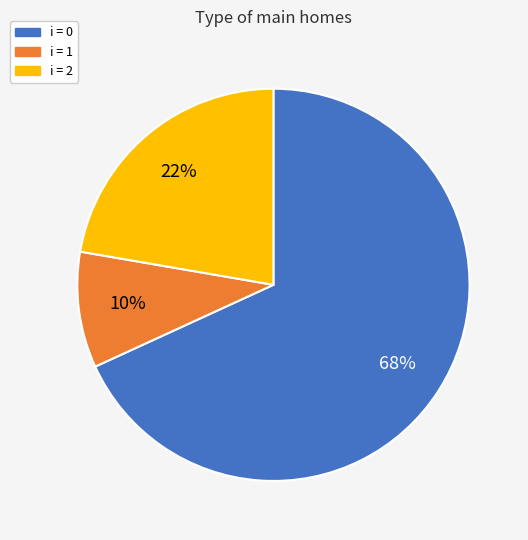

What percentage is the i = 2 slice, to the nearest percent?

22%